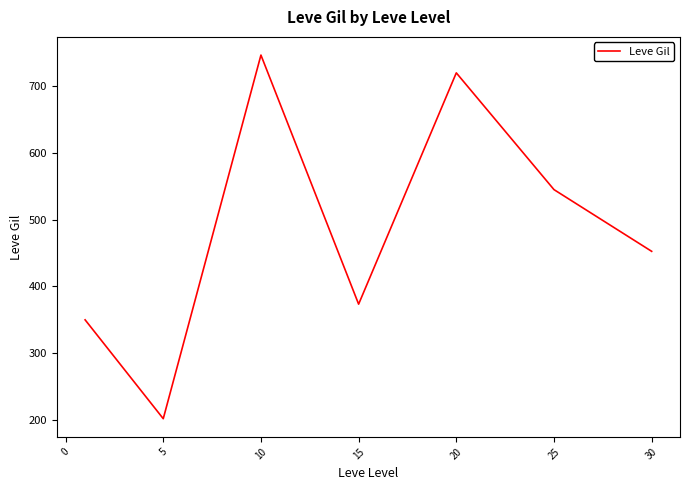

How many values are below 452?

3